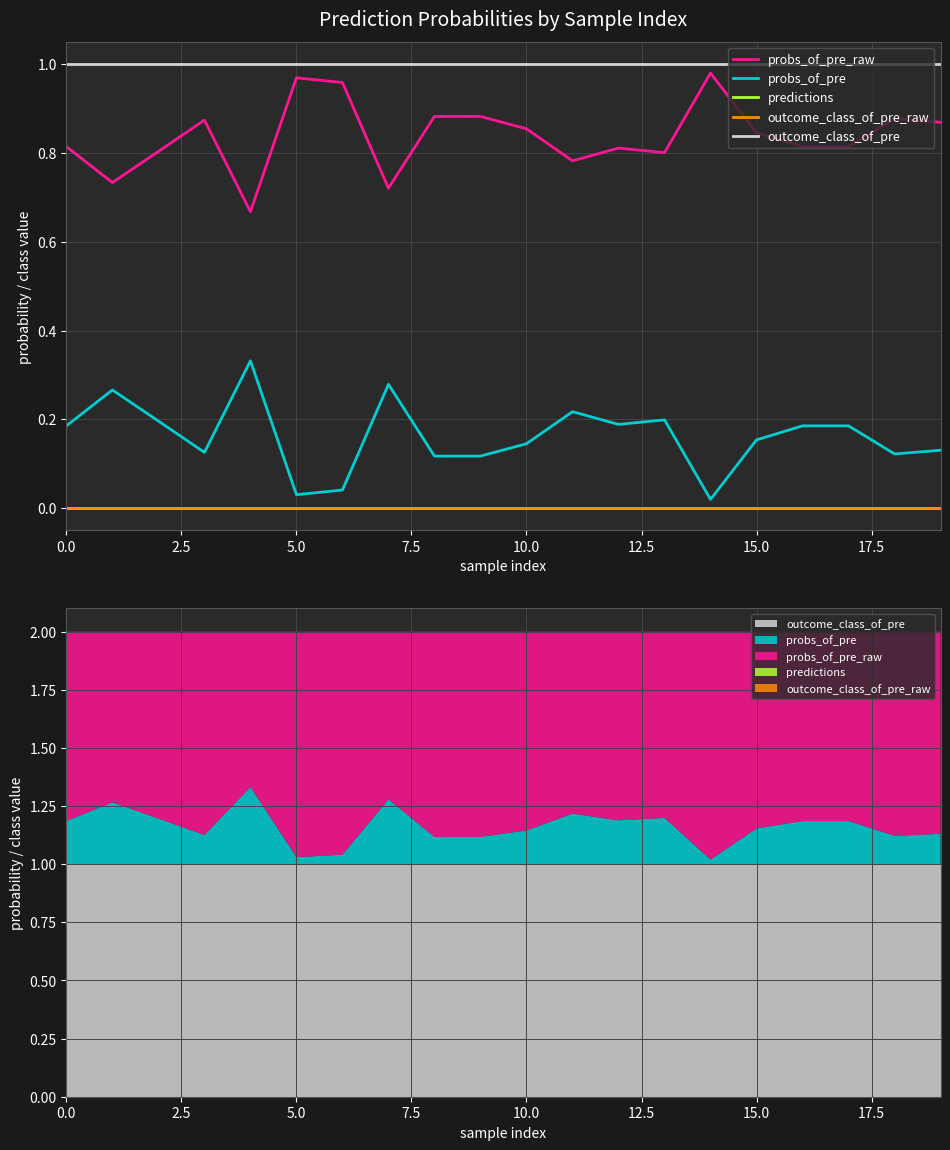

What is the label of the 18th point from the left?

17